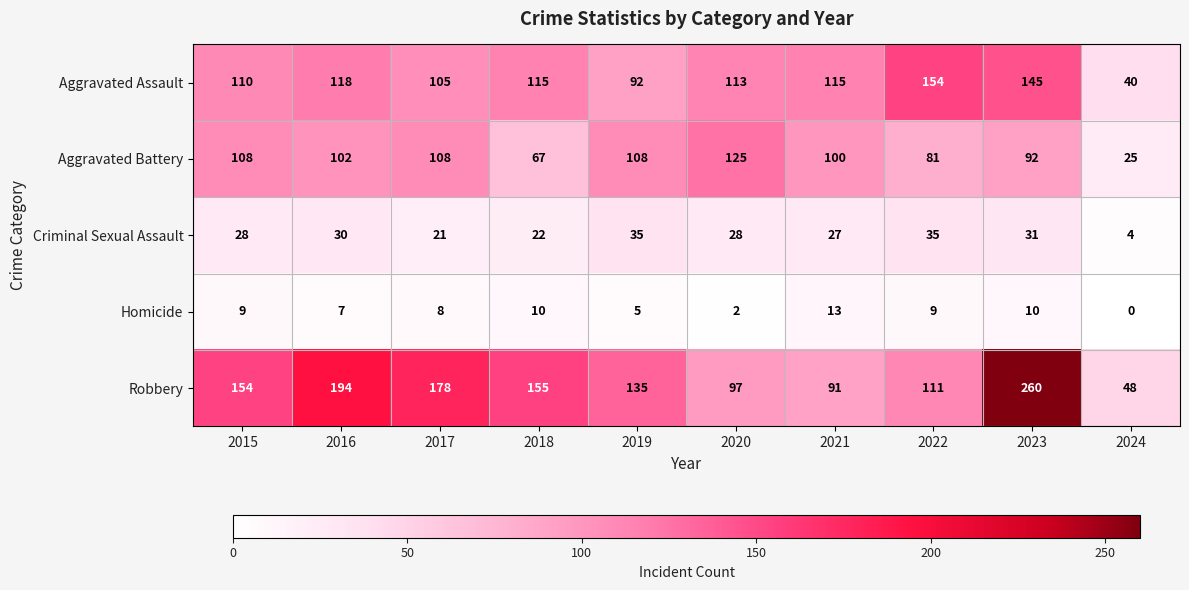

What is the maximum value shown in the chart?

260